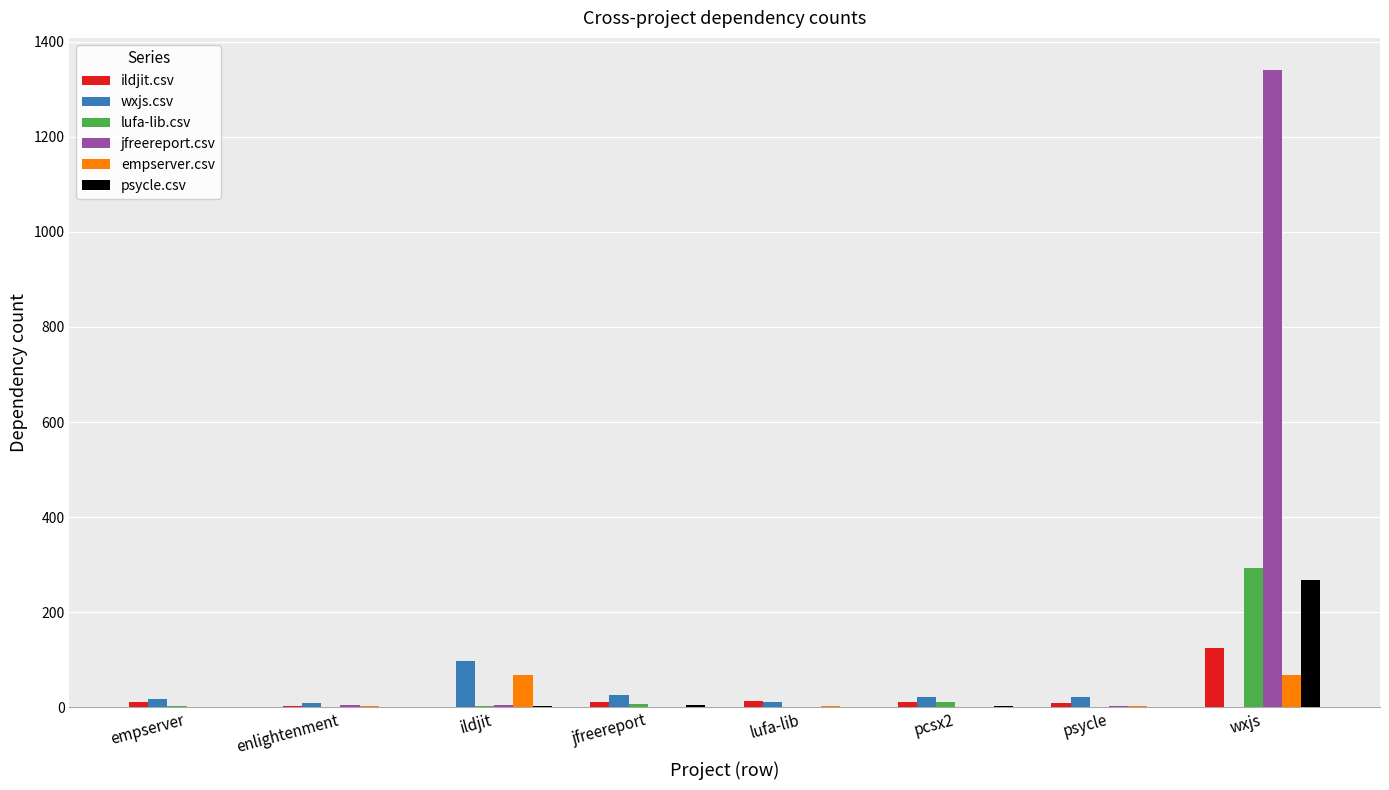

Which series has the largest total across all categories?

jfreereport.csv